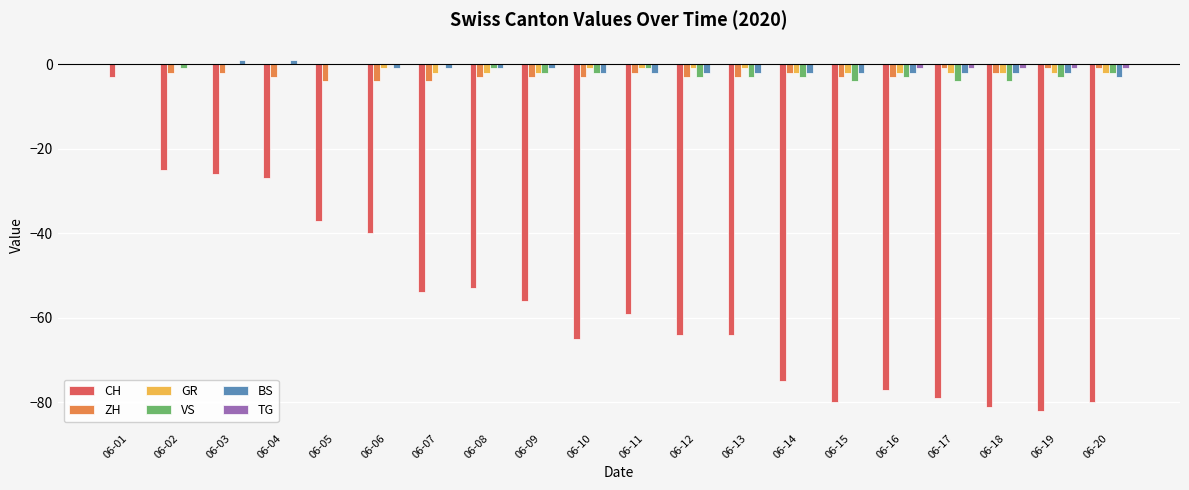

Reading left to right, list all the values displayed in this chart.

CH: -3	-25	-26	-27	-37	-40	-54	-53	-56	-65	-59	-64	-64	-75	-80	-77	-79	-81	-82	-80
ZH: 0	-2	-2	-3	-4	-4	-4	-3	-3	-3	-2	-3	-3	-2	-3	-3	-1	-2	-1	-1
GR: 0	0	0	0	0	-1	-2	-2	-2	-1	-1	-1	-1	-2	-2	-2	-2	-2	-2	-2
VS: 0	-1	0	0	0	0	0	-1	-2	-2	-1	-3	-3	-3	-4	-3	-4	-4	-3	-2
BS: 0	0	1	1	0	-1	-1	-1	-1	-2	-2	-2	-2	-2	-2	-2	-2	-2	-2	-3
TG: 0	0	0	0	0	0	0	0	0	0	0	0	0	0	0	-1	-1	-1	-1	-1